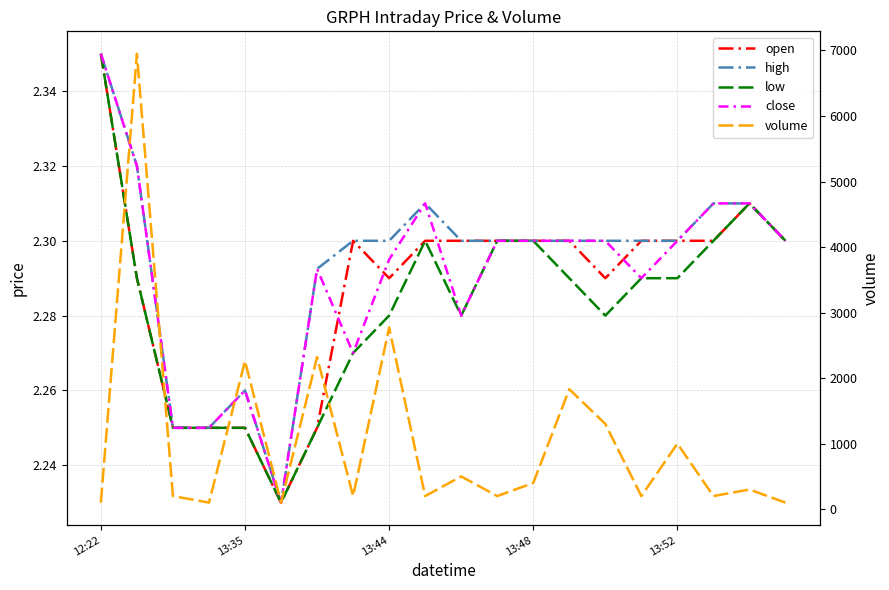

At 13:44, list the series in order from smallest to largest.

open, high, low, close, volume